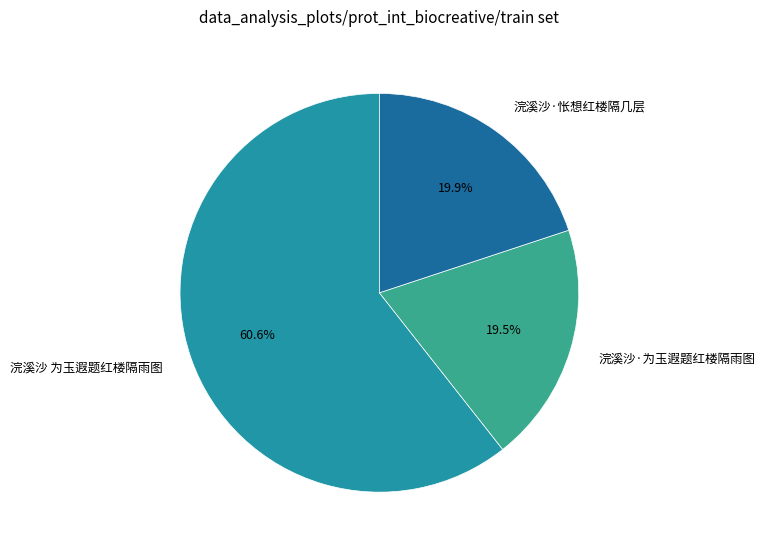

Which has a higher value, 浣溪沙·为玉遐题红楼隔雨图 or 浣溪沙 为玉遐题红楼隔雨图?

浣溪沙 为玉遐题红楼隔雨图